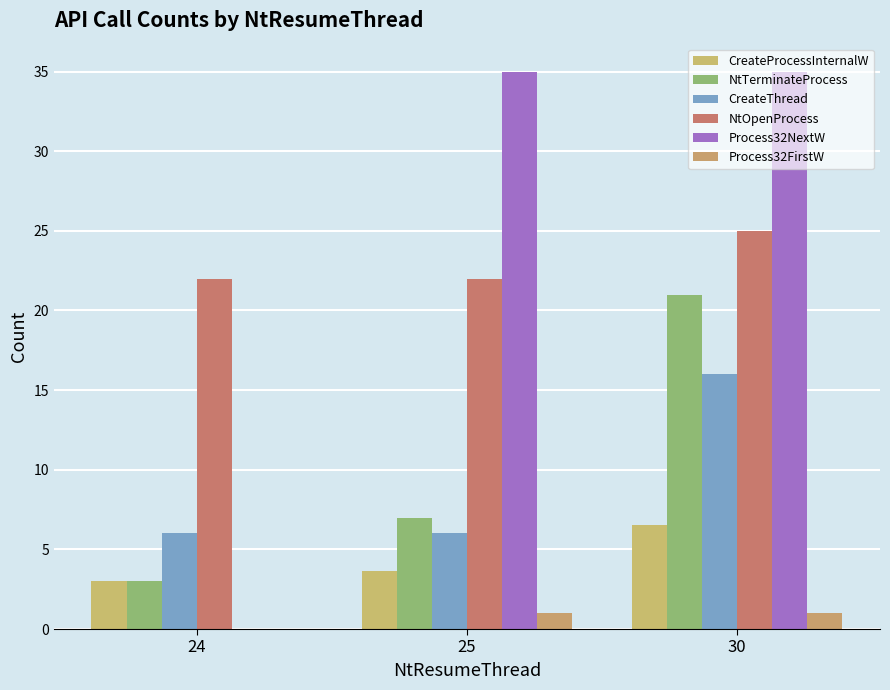

What is the difference between the maximum and minimum values in the NtOpenProcess series?

3.0